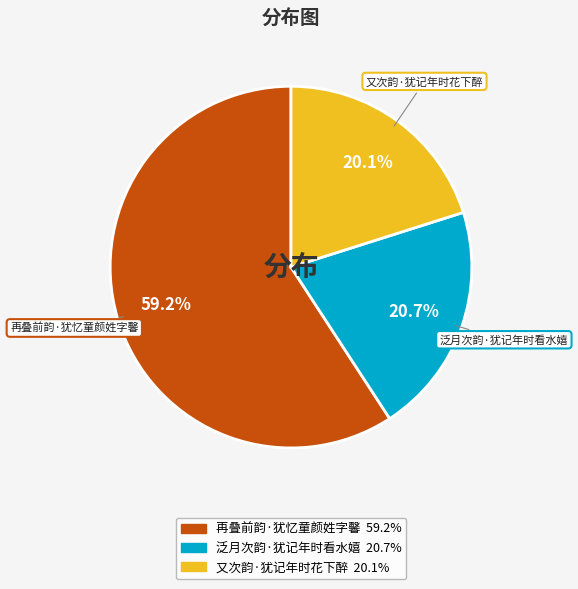

Combined, do 再叠前韵·犹忆童颜姓字馨 and 又次韵·犹记年时花下醉 account for over 50%?

Yes